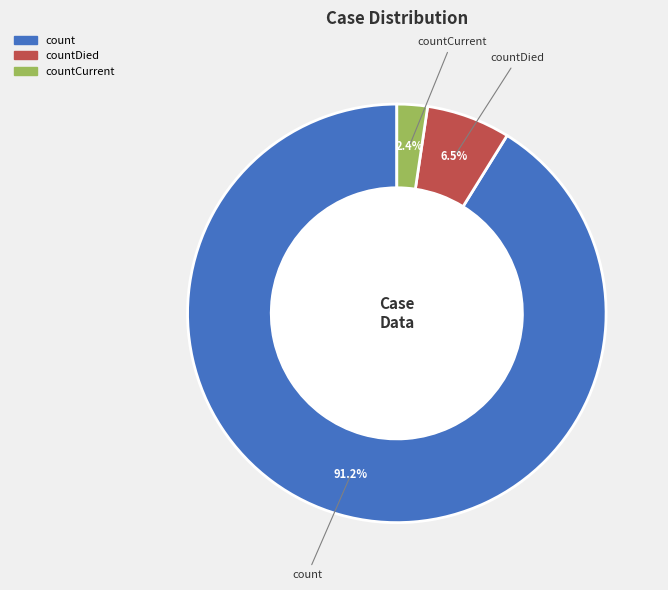

Is it true that countCurrent is 2% of the pie?

True